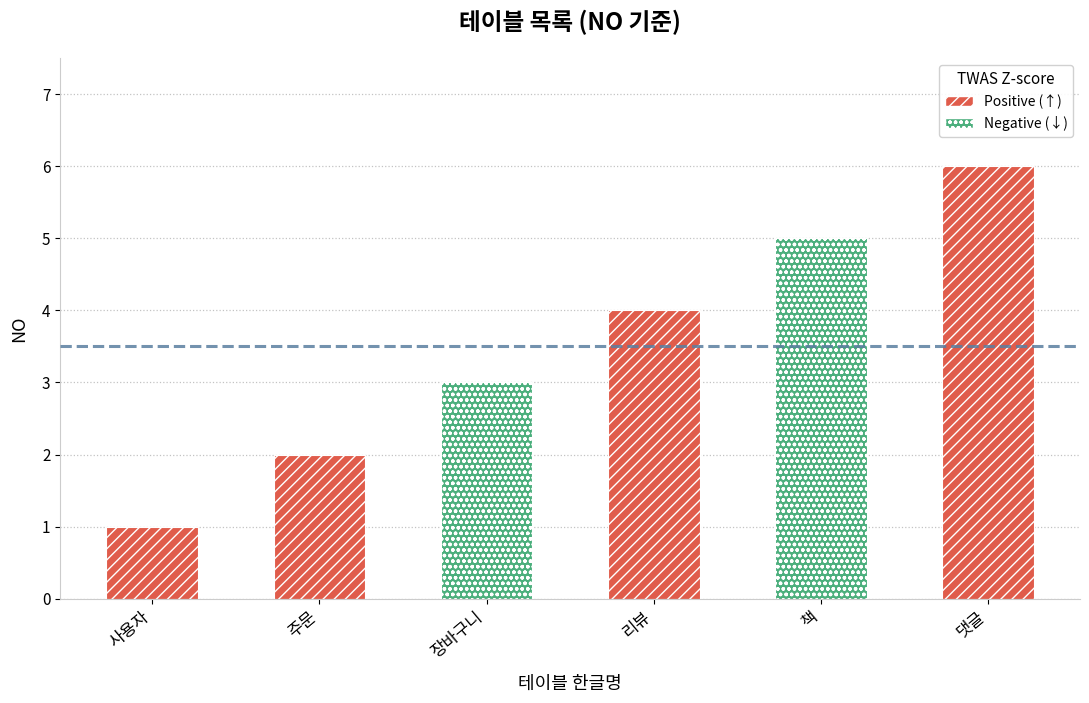

What is the sum of the values at 리뷰 and 장바구니?

7